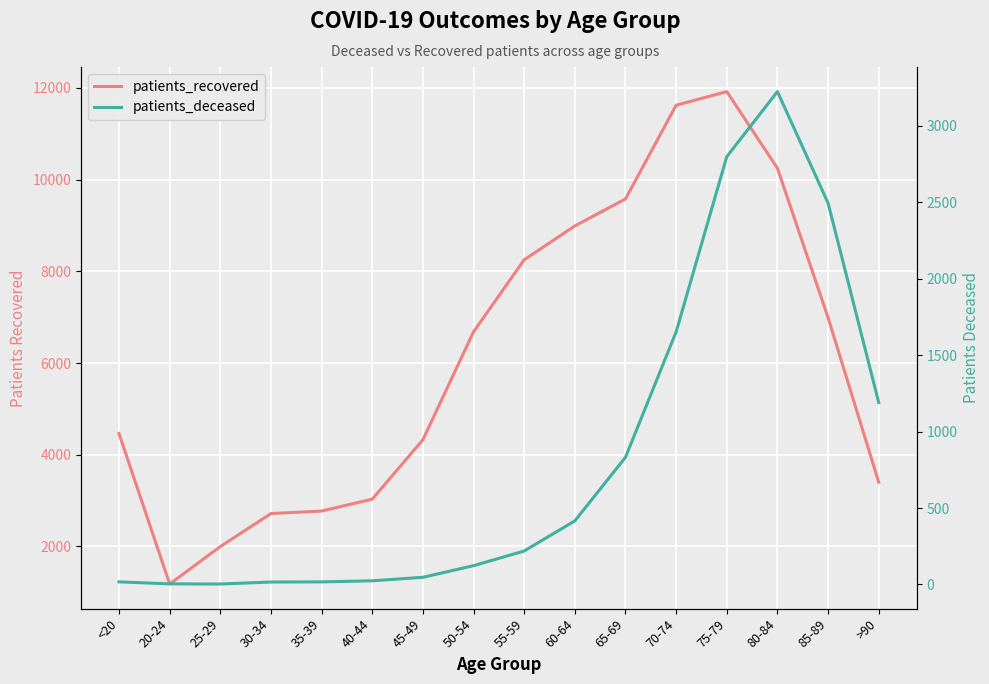

Which series has the largest range (max minus min)?

patients_recovered